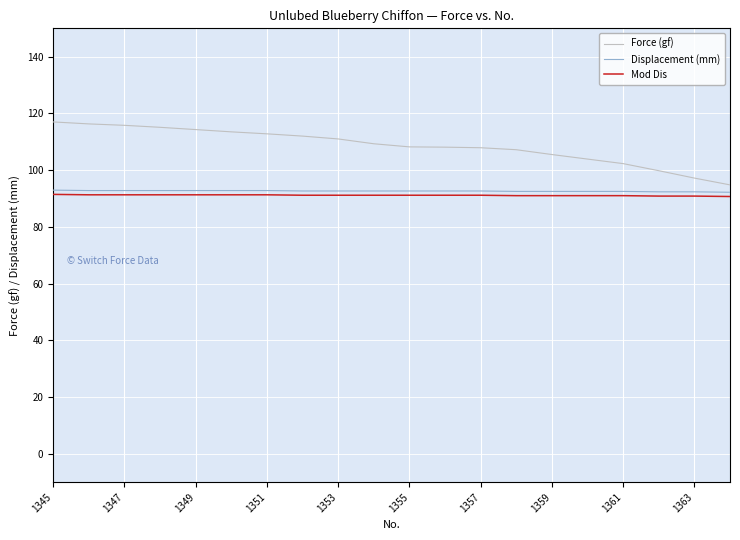

Which series has the largest total across all categories?

Force (gf)